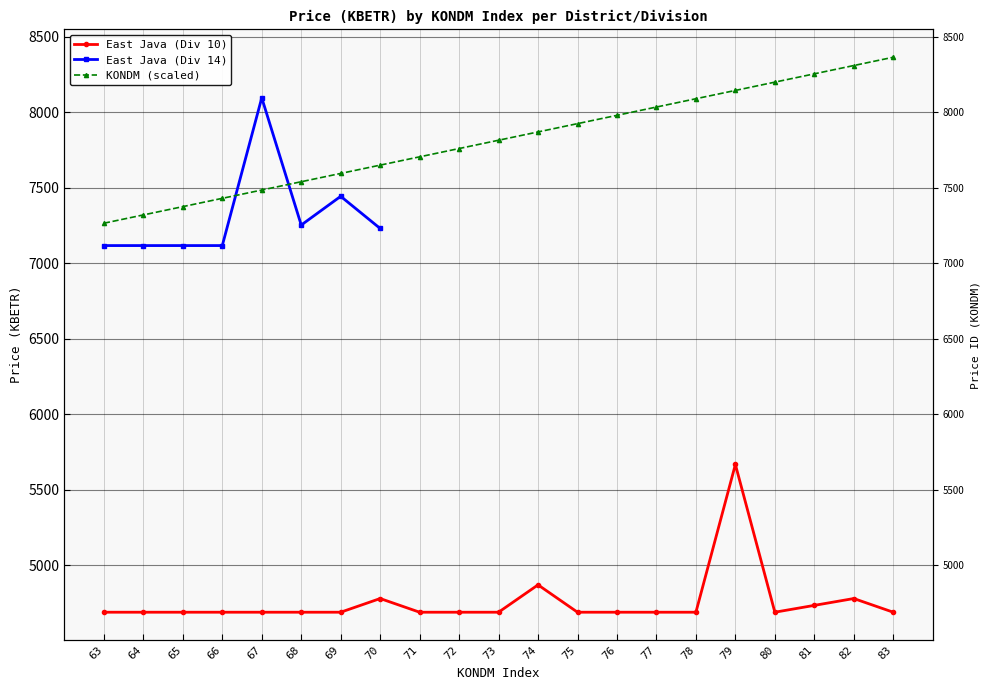

True or false: KONDM Index has more than 1 points higher than both neighbors.

False